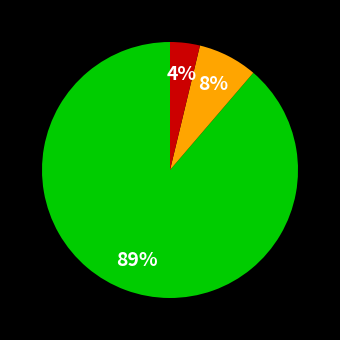

To the nearest percent, what is the average slice percentage?

33%